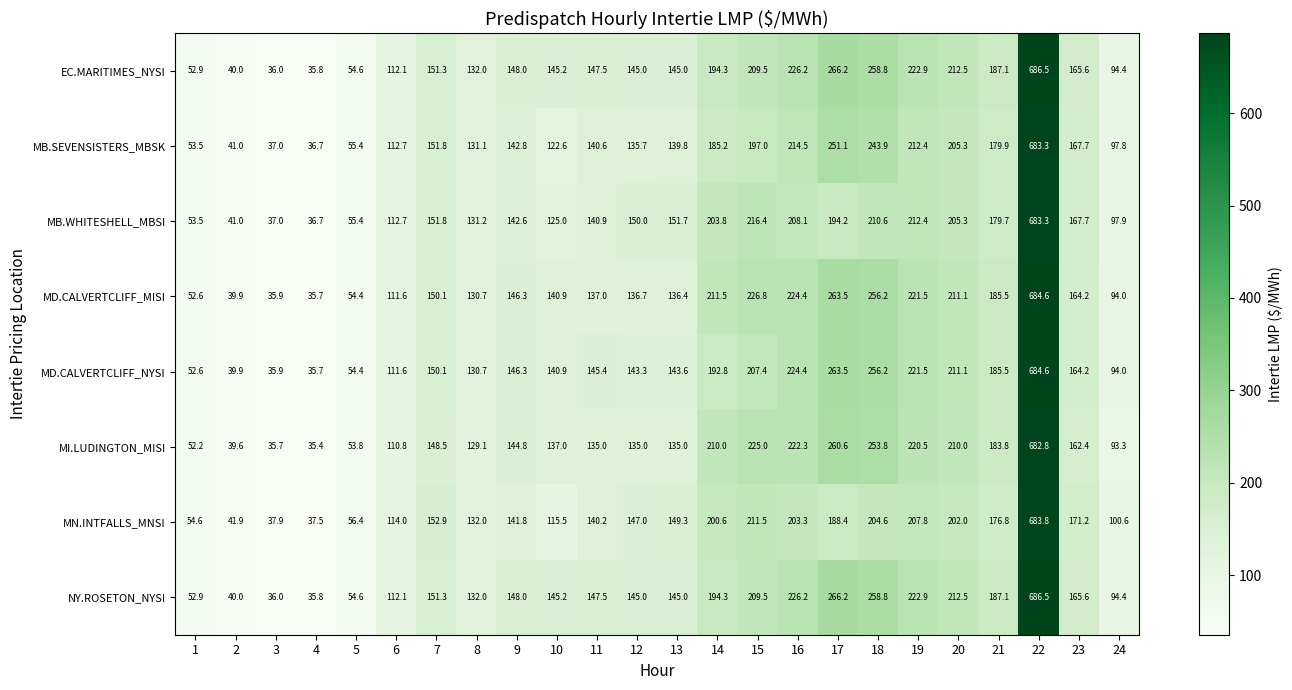

How many categories are shown in the chart?

24